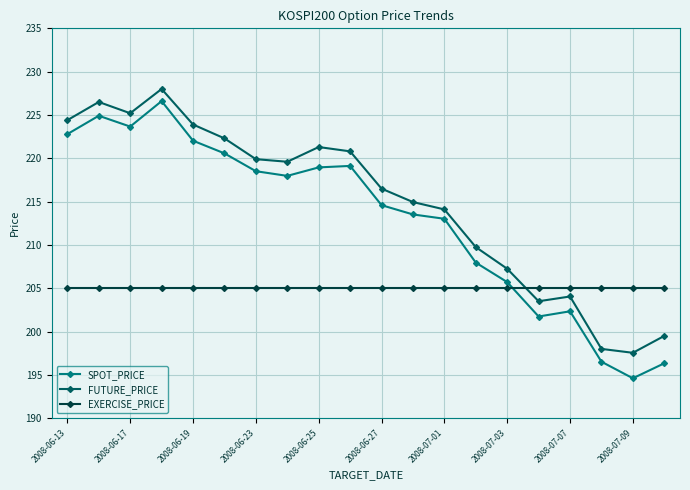

What is the difference between the second highest and second lowest values in the SPOT_PRICE series?

28.6